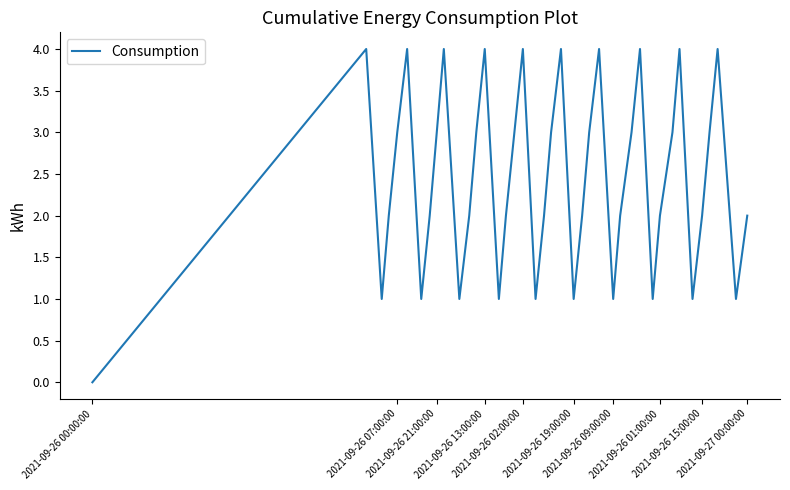

What is the difference between the maximum and minimum values?

4